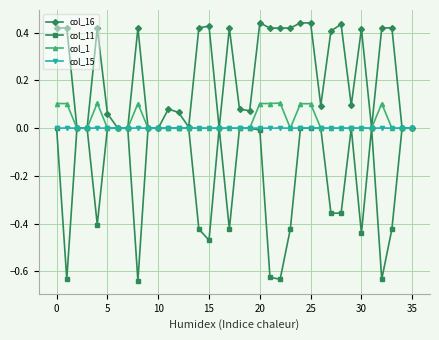

What are all the series names shown in the legend?

col_16, col_11, col_1, col_15